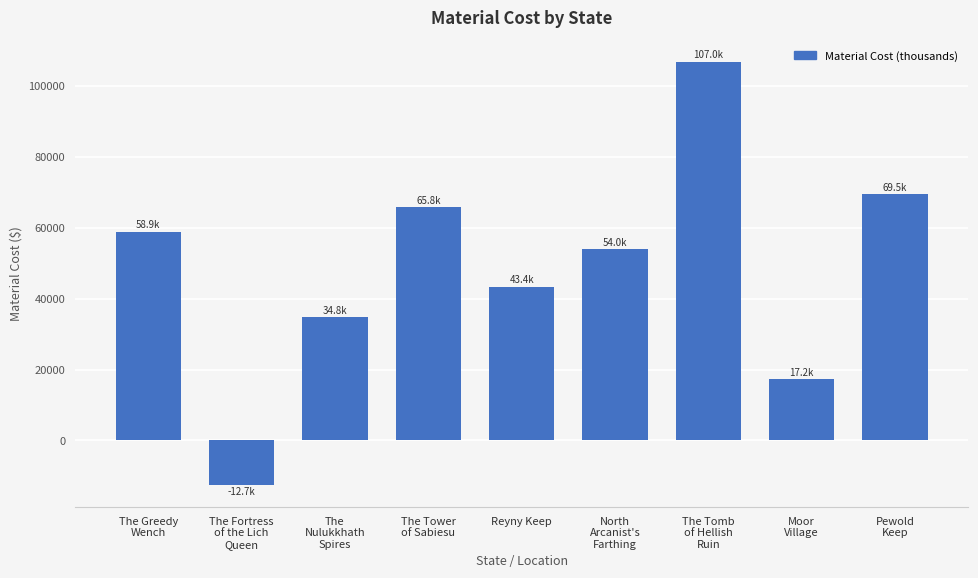

What is the difference between the values at The
Nulukkhath
Spires and The Greedy
Wench?

24027.0